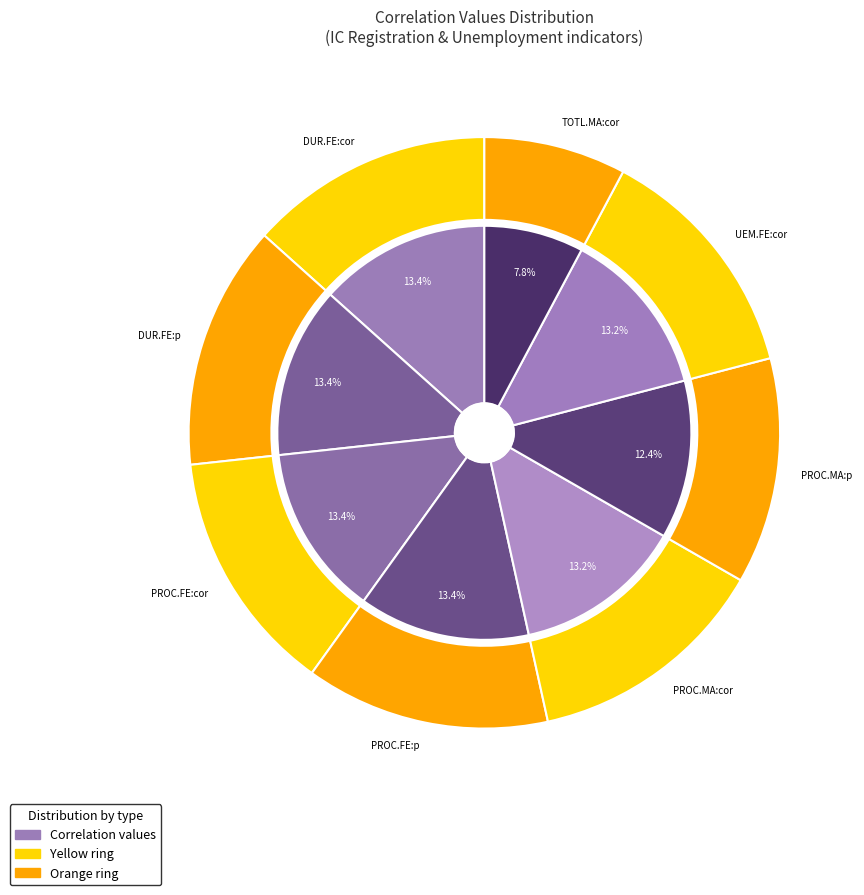

Which has a higher value, IC.REG.DURS.FE:ECS:cor-value or IC.REG.PROC.MA:ECS:cor-value?

IC.REG.DURS.FE:ECS:cor-value